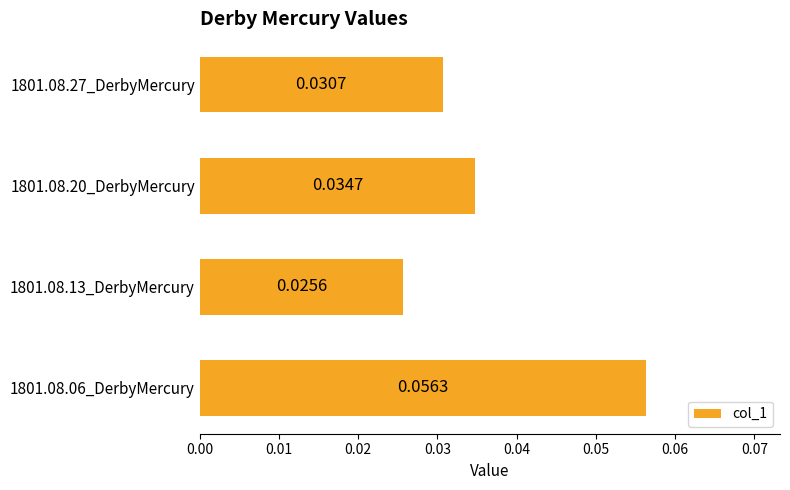

Rank the categories by value from lowest to highest.

1801.08.13_DerbyMercury, 1801.08.27_DerbyMercury, 1801.08.20_DerbyMercury, 1801.08.06_DerbyMercury